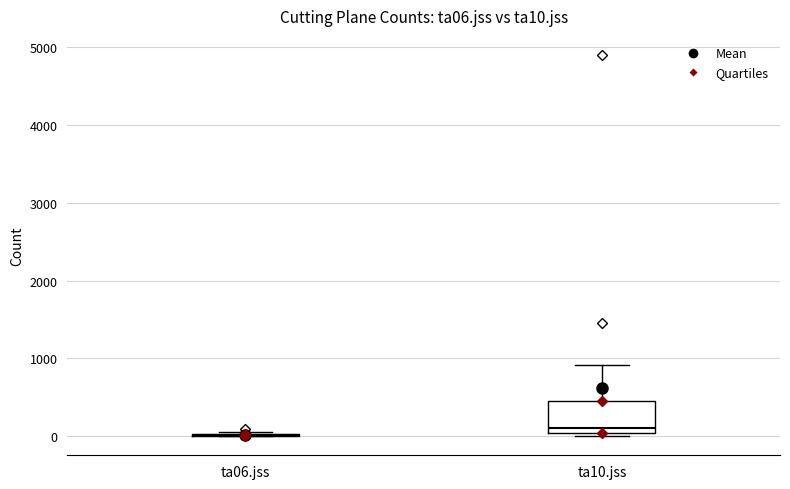

Reading left to right, transcribe this box plot: for each box, give where its median line is, the range the box spans, and where its two whiskers end, as read against the y-axis. The values are not printed on the chart, so give them approximately, as read against the axis.

ta06.jss: box collapsed to a line at 0, whiskers 0 to 100
ta10.jss: median 100, box 0 to 400, whiskers 0 (just below the box's lower edge) to 900